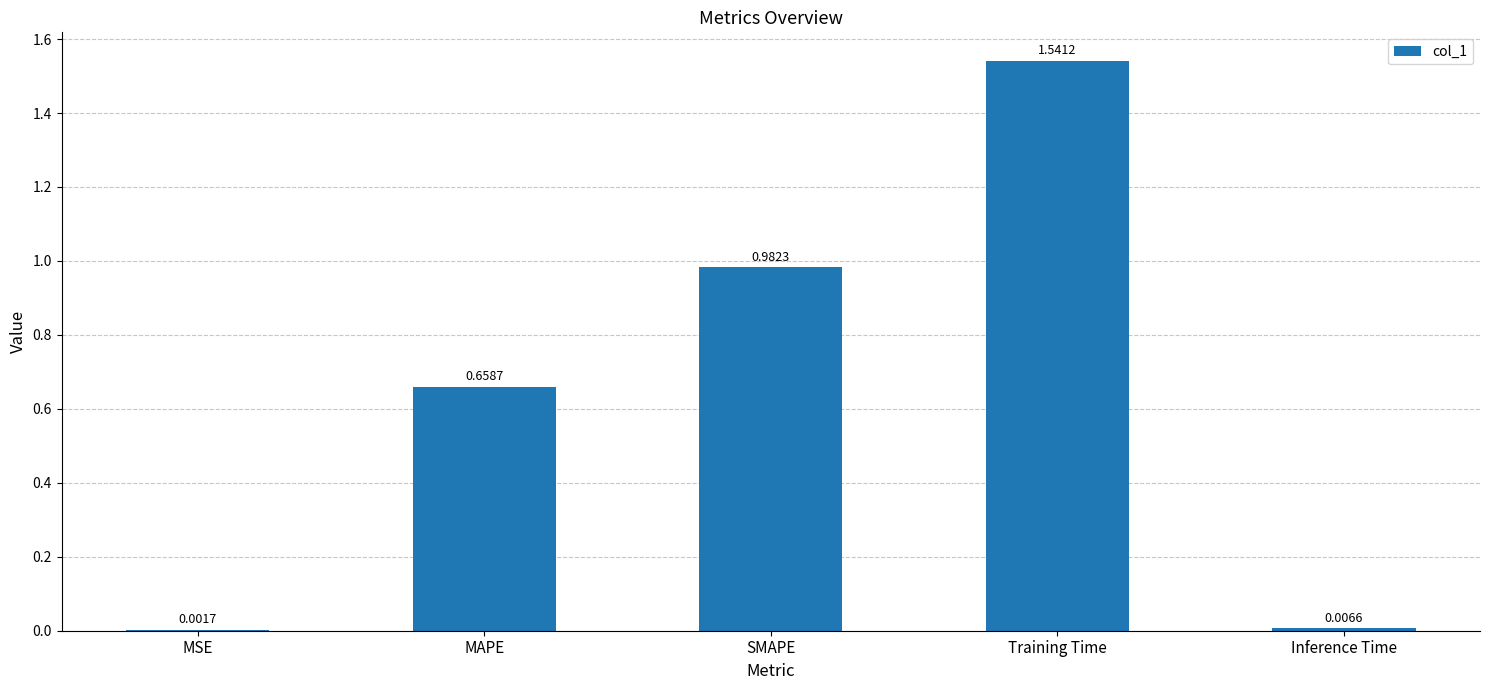

Which has a higher value, Training Time or MAPE?

Training Time